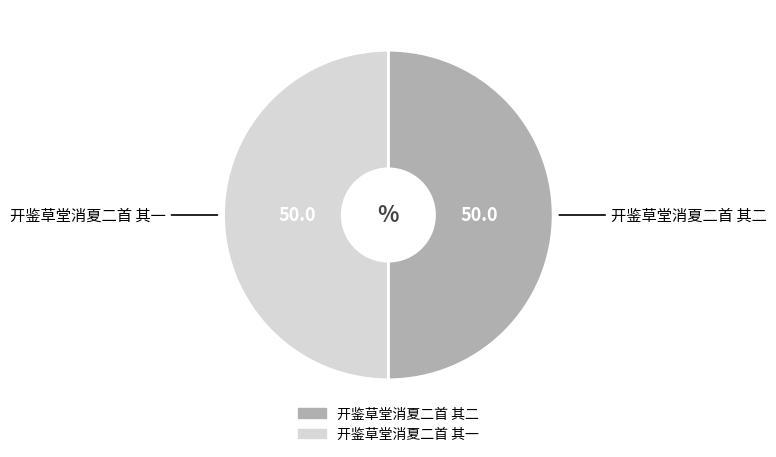

Approximately how many times larger is the value at 开鉴草堂消夏二首 其一 compared to 开鉴草堂消夏二首 其二?

1.0